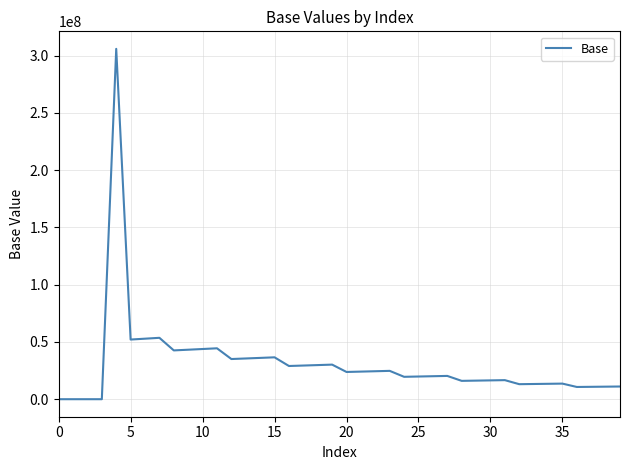

What is the greatest value displayed?

305912076.9